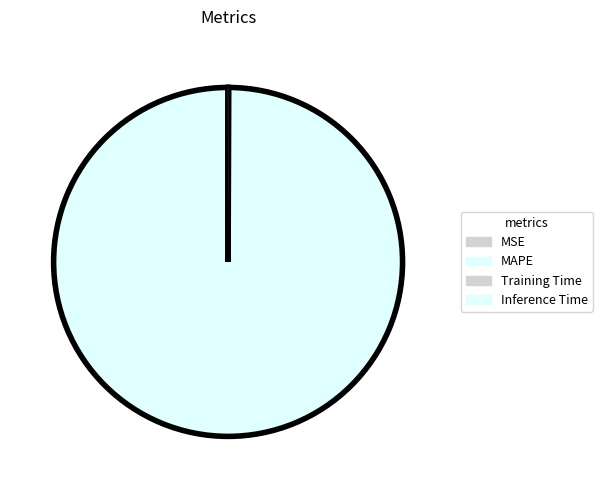

To the nearest percent, what is the combined percentage of Inference Time and MAPE?

100%